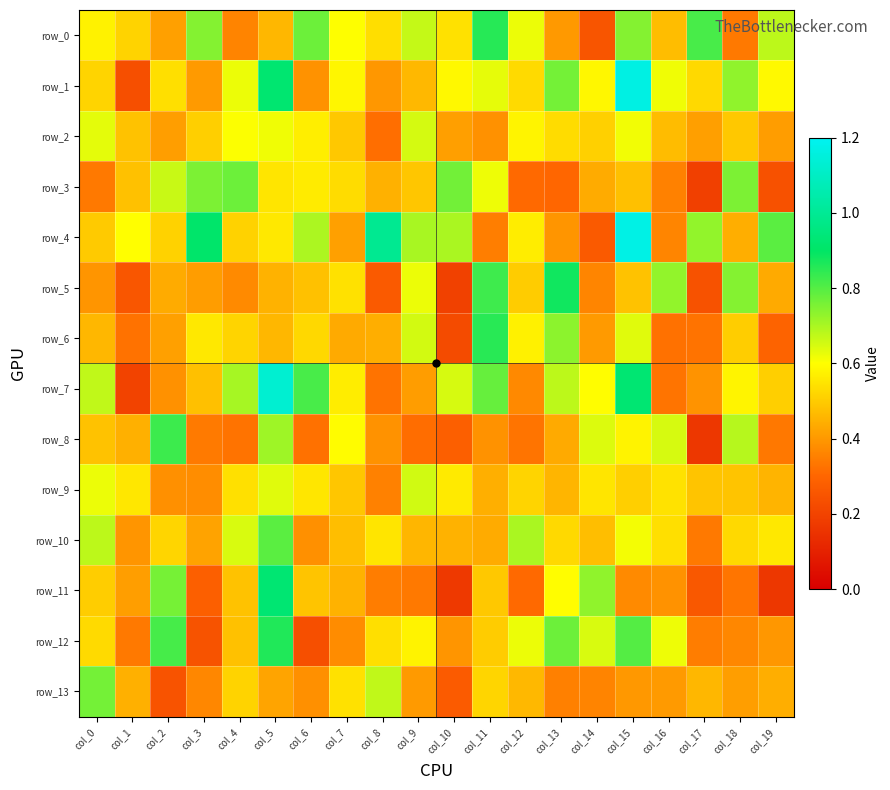

Which category has the lowest value in the row_3 series?

col_17